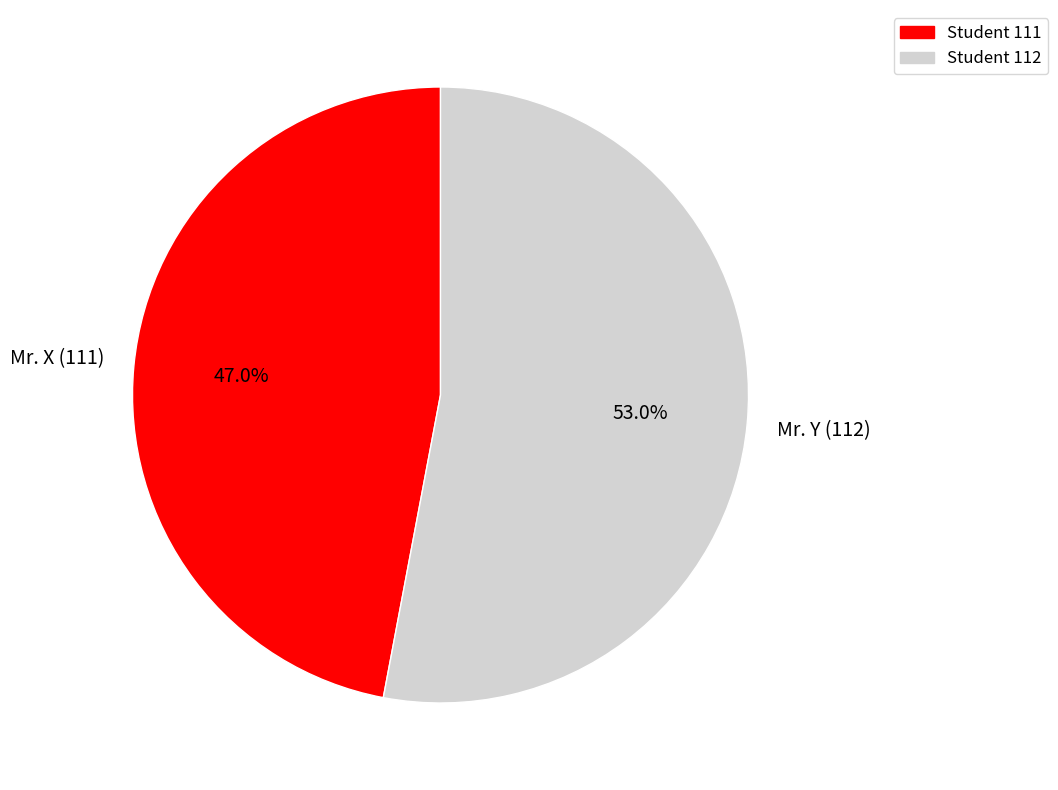

What is the largest slice in the pie chart?

Student 112